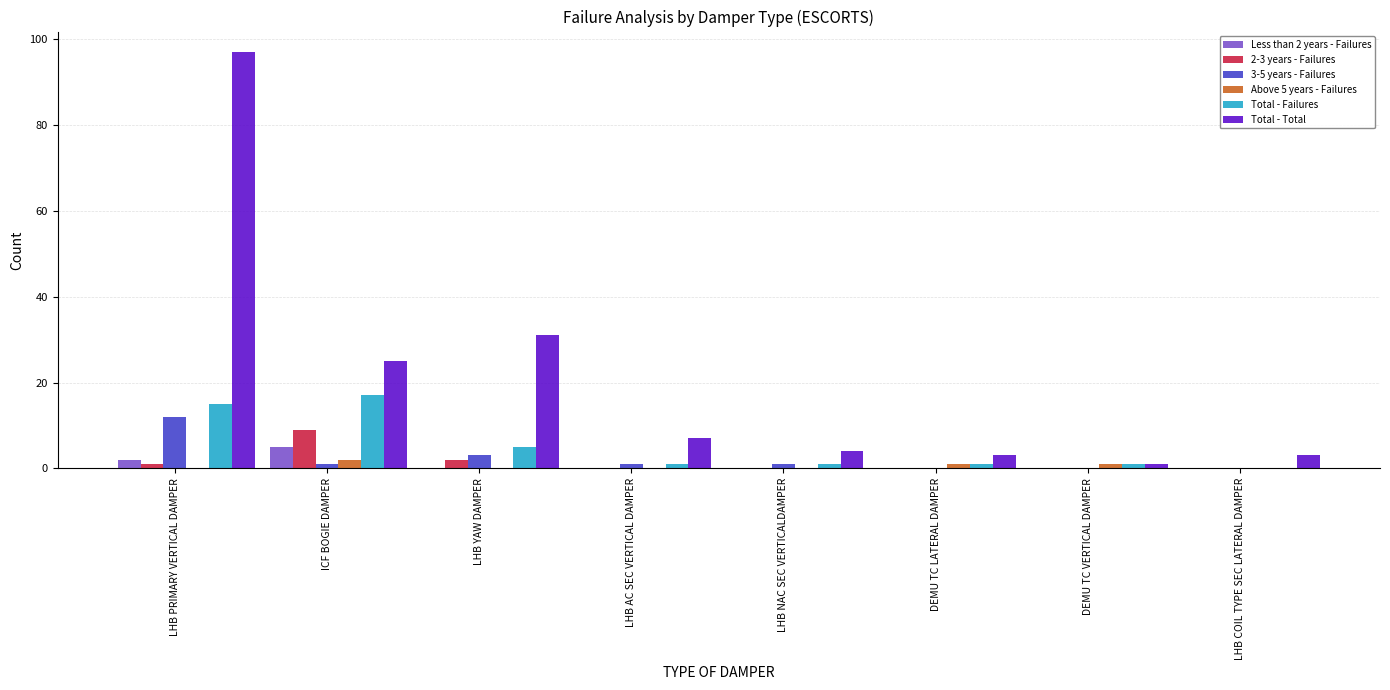

Is it true that 3-5 years - Failures equals 0 at DEMU TC VERTICAL DAMPER?

True